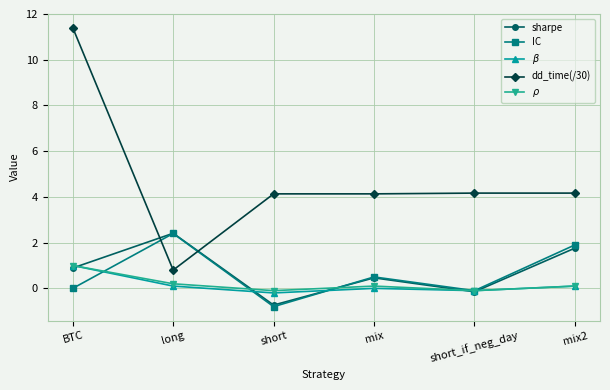

What is the approximate value of sharpe at BTC?

0.9